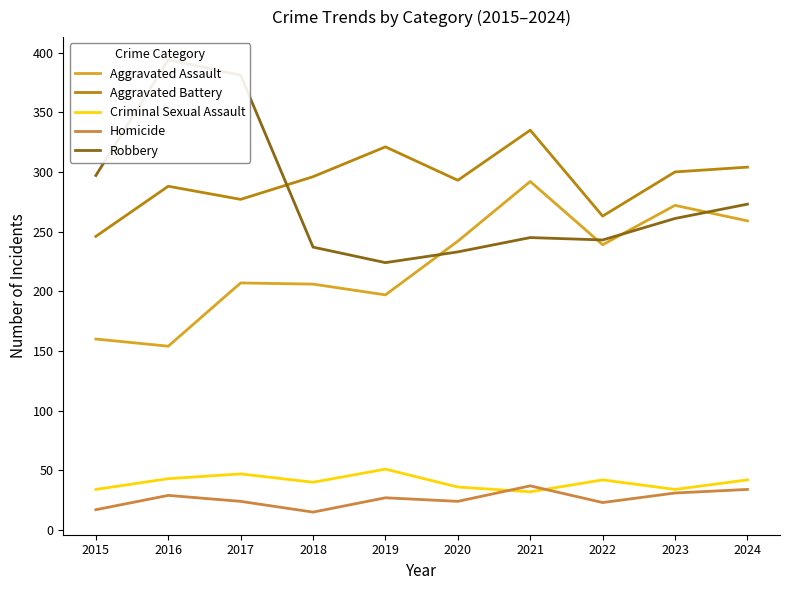

Is this an area chart (filled region under the line)?

No